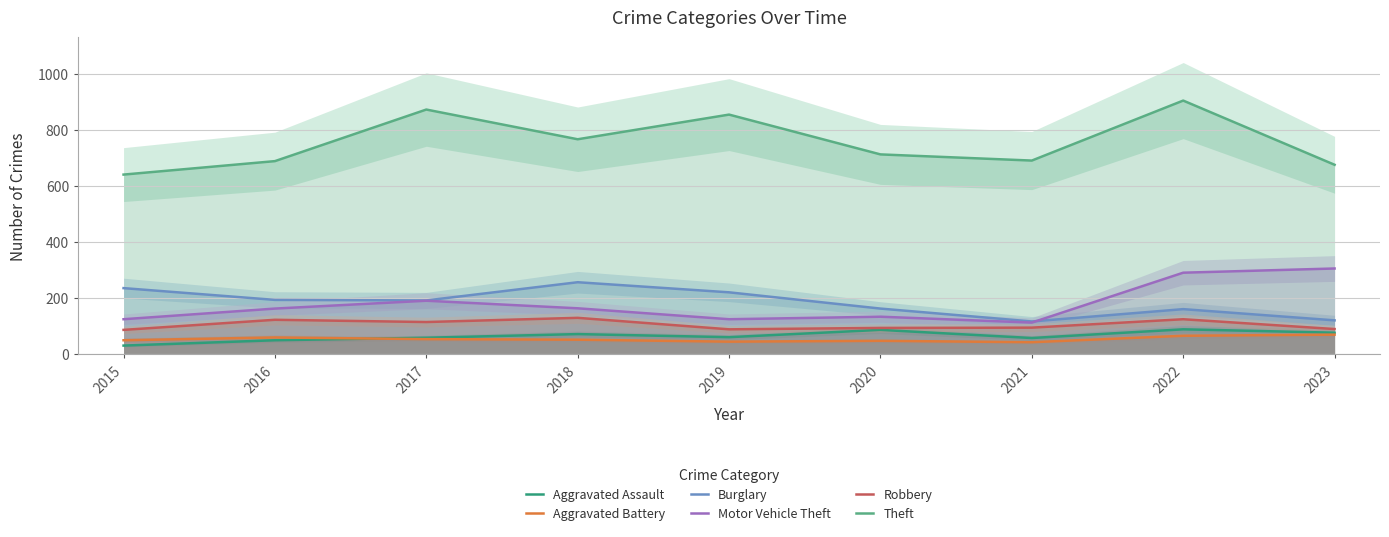

How many values in the Aggravated Assault series are below 61?

4